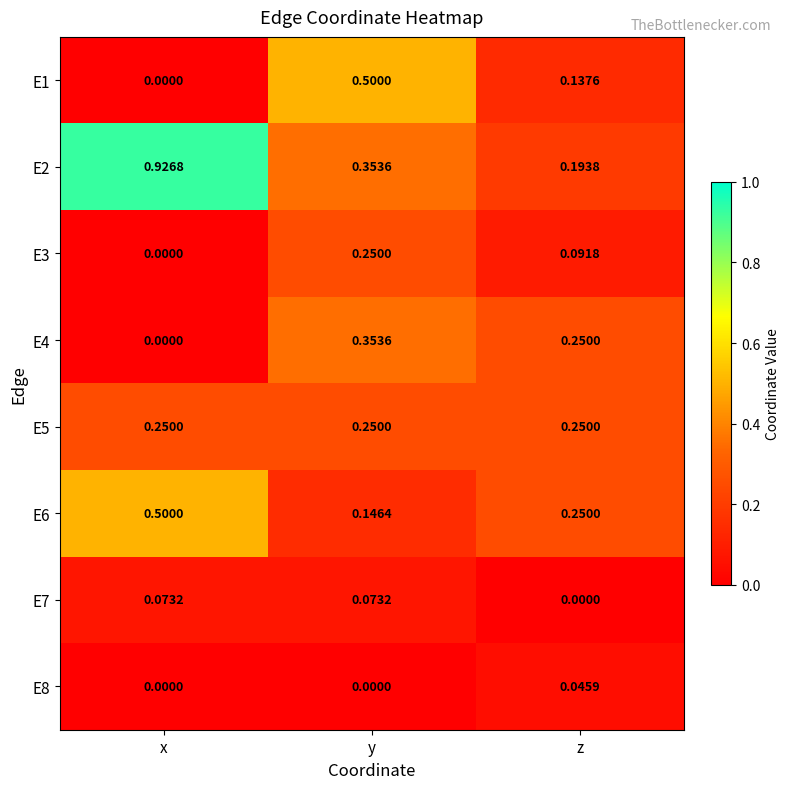

Which series changed the most between x and y?

E2